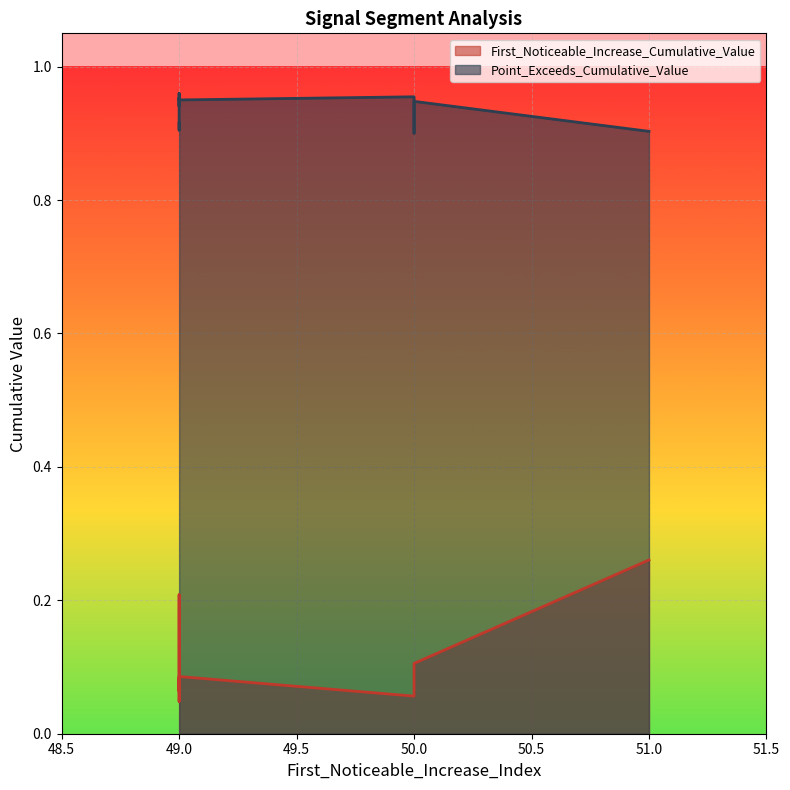

Reading left to right, list all the values displayed in this chart.

First_Noticeable_Increase_Cumulative_Value: 50=0.1	50=0.1	49=0.2	49=0.1	51=0.3	50=0.1	49=0.0	49=0.1	49=0.1	49=0.1
Point_Exceeds_Cumulative_Value: 50=1.0	50=0.9	49=0.9	49=0.9	51=0.9	50=0.9	49=1.0	49=0.9	49=1.0	49=1.0